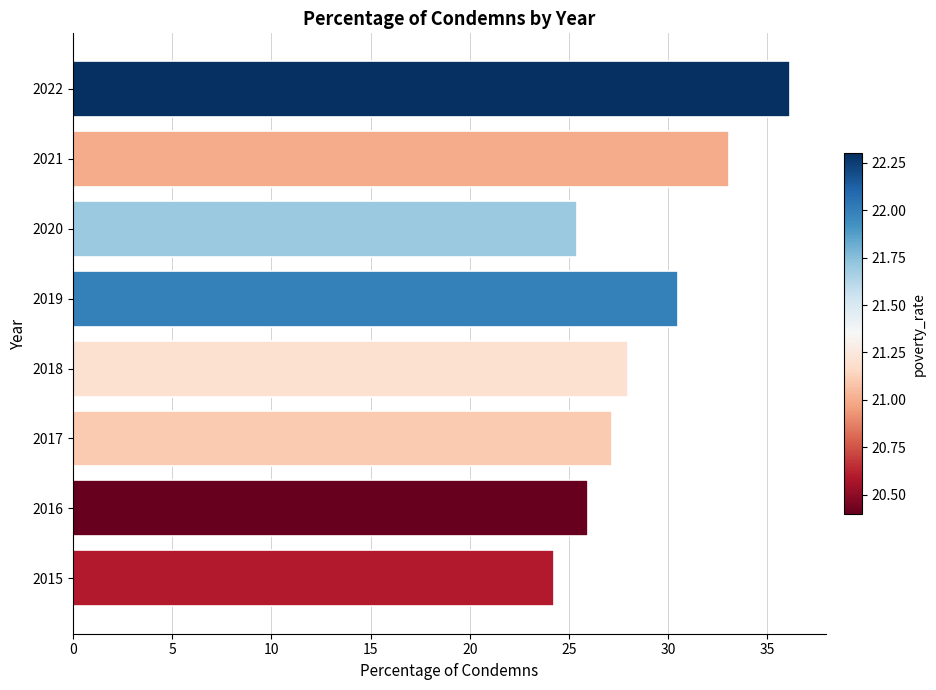

The value at 2022 is 36.2. True or false?

True